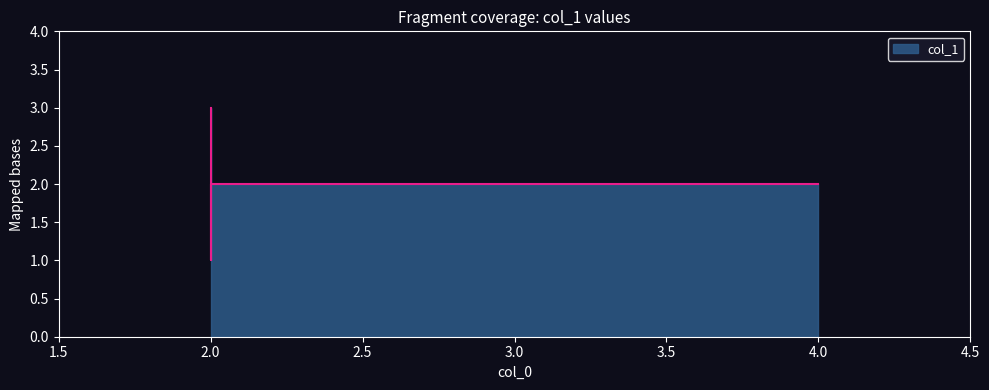

What is the value of the 1st point from the left?

2